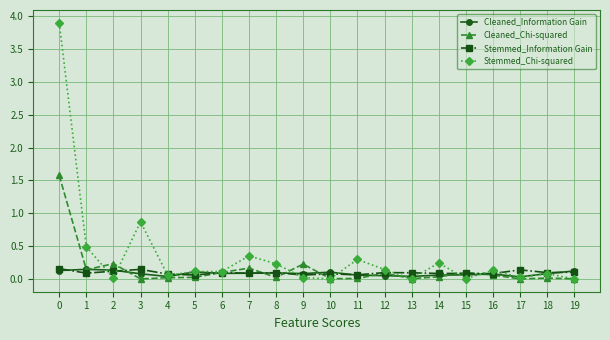

The Stemmed_Chi-squared series shows 0.3 at 1. True or false?

False